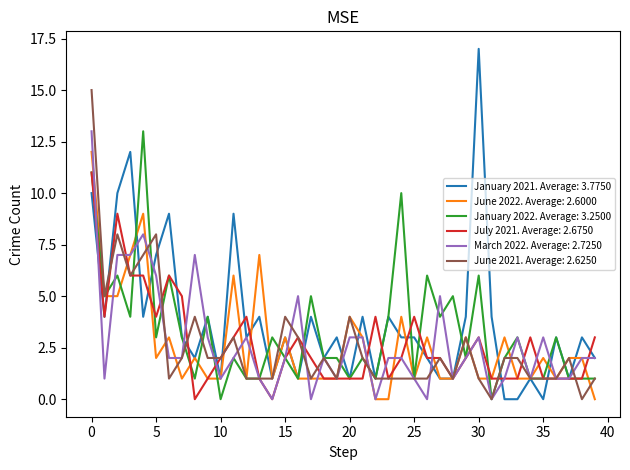

What is the maximum value for July 2021. Average: 2.6750?

11